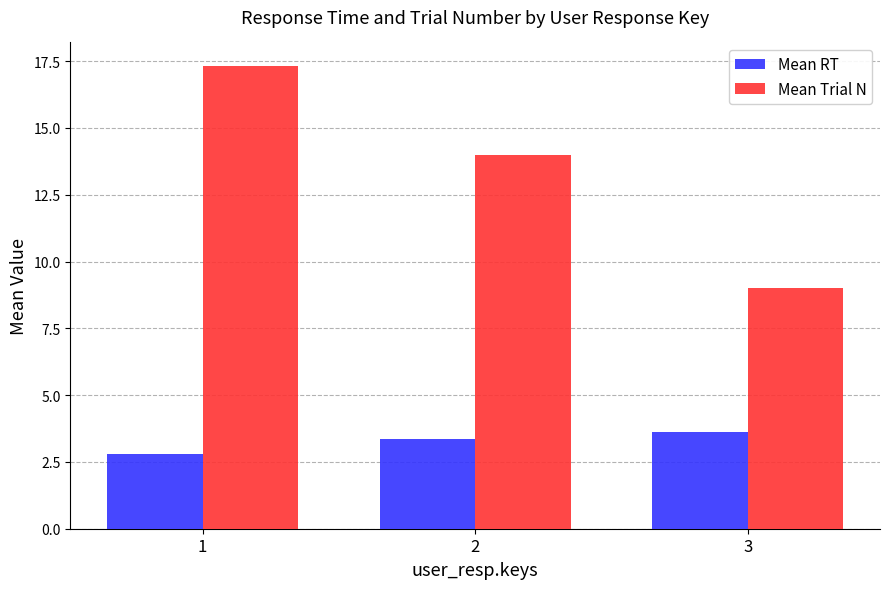

How many groups of bars are there?

3